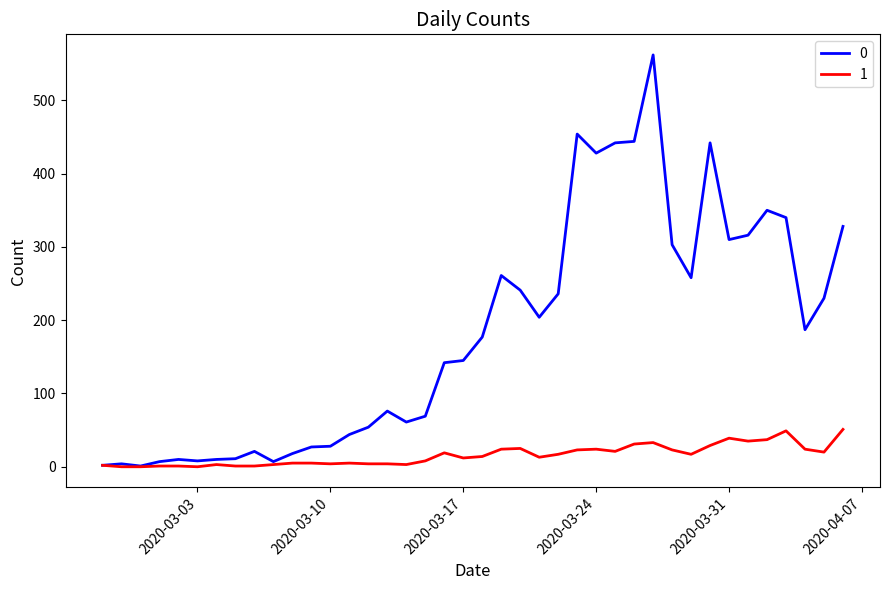

List the series in order of their overall mean, lowest first.

1, 0